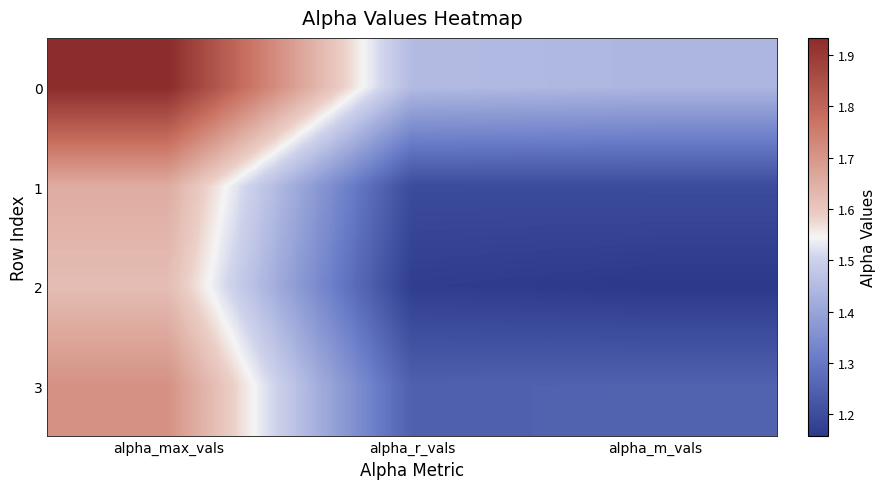

Reading right to left, list all the values displayed in this chart.

0: alpha_m_vals=1.4	alpha_r_vals=1.5	alpha_max_vals=1.9
1: alpha_m_vals=1.2	alpha_r_vals=1.2	alpha_max_vals=1.7
2: alpha_m_vals=1.2	alpha_r_vals=1.2	alpha_max_vals=1.6
3: alpha_m_vals=1.2	alpha_r_vals=1.2	alpha_max_vals=1.7